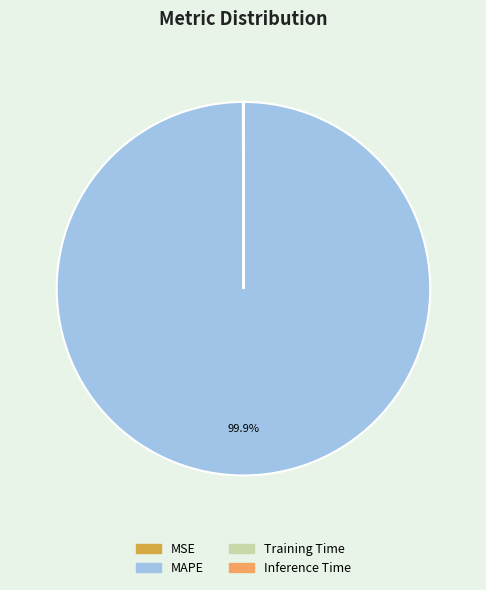

Which category has the biggest portion of the pie?

MAPE